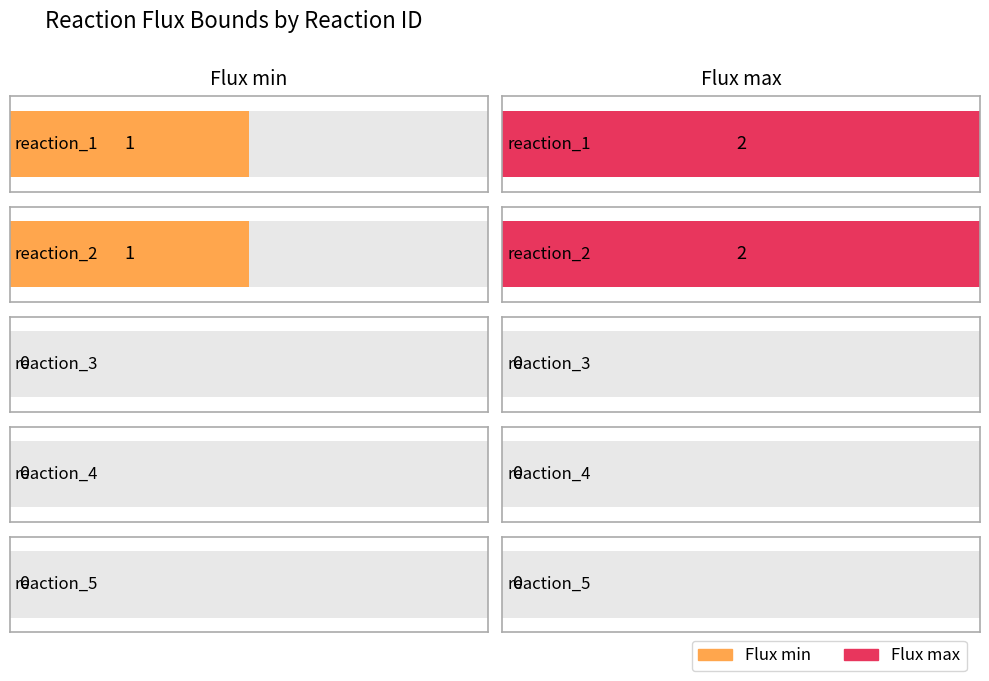

At which category is the sum across all series the highest?

reaction_1